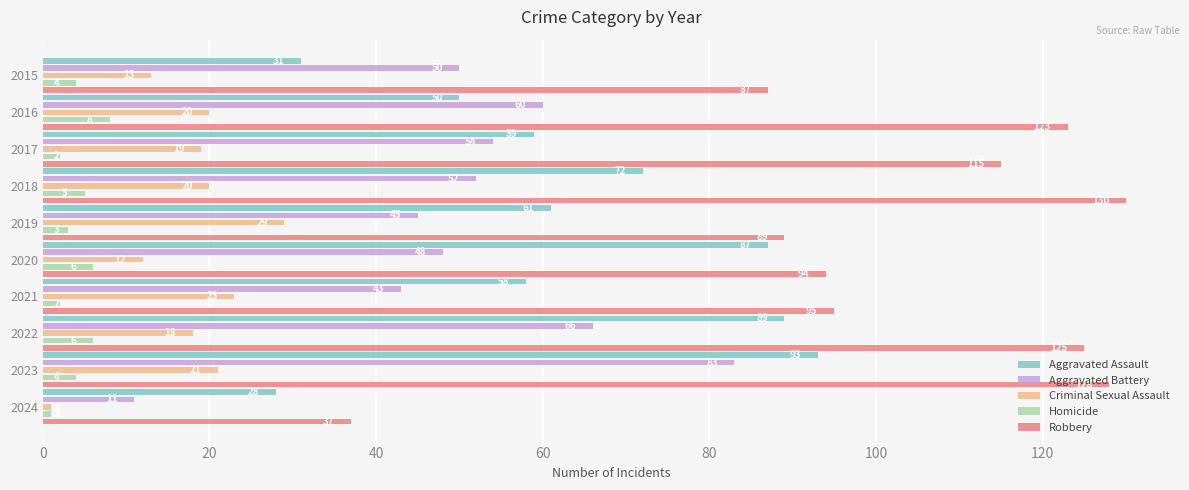

What is the total value across all series at 2017?

249